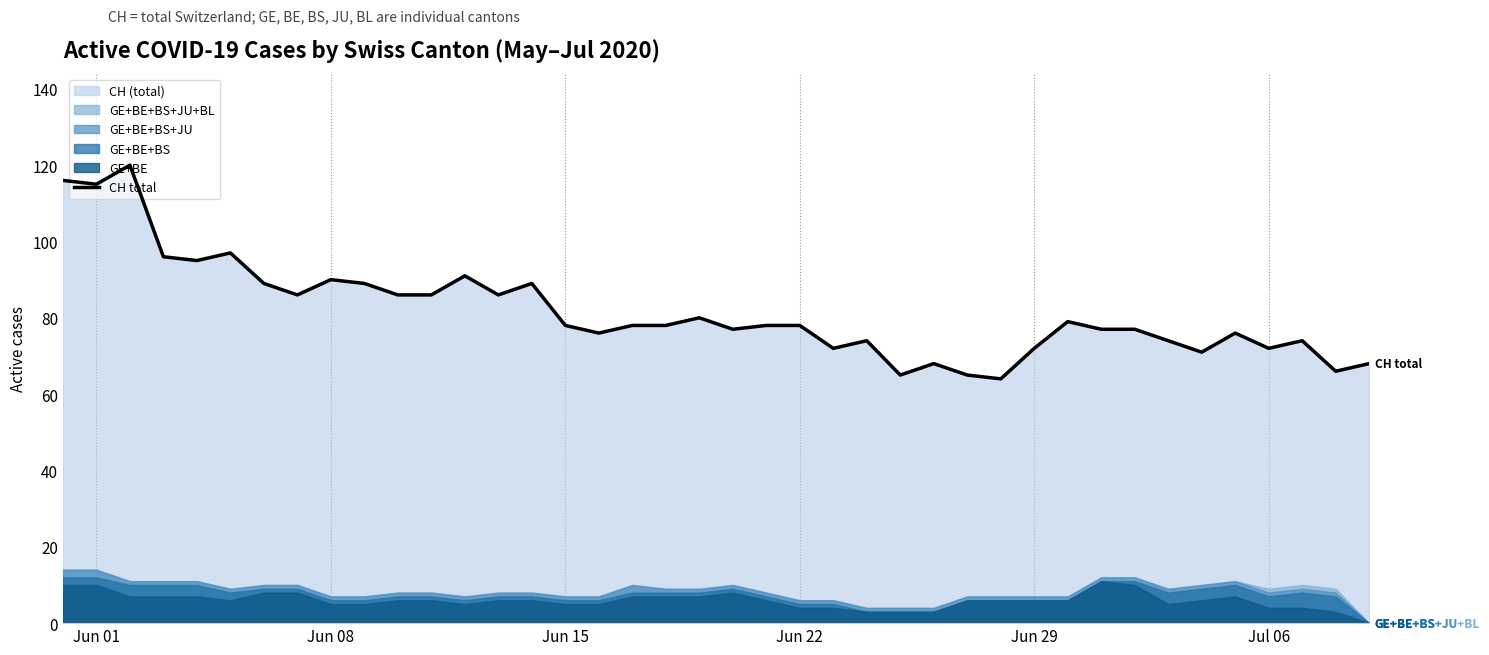

The CH total series shows 72 at Jul 06. True or false?

True